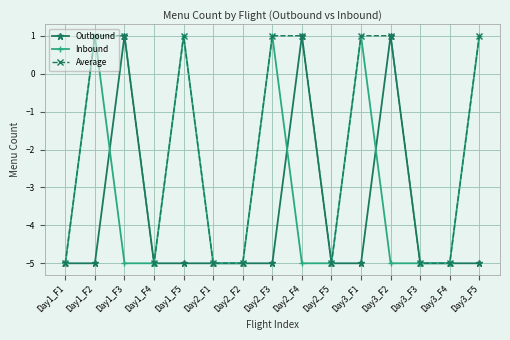

What is the minimum value shown in the chart?

-5